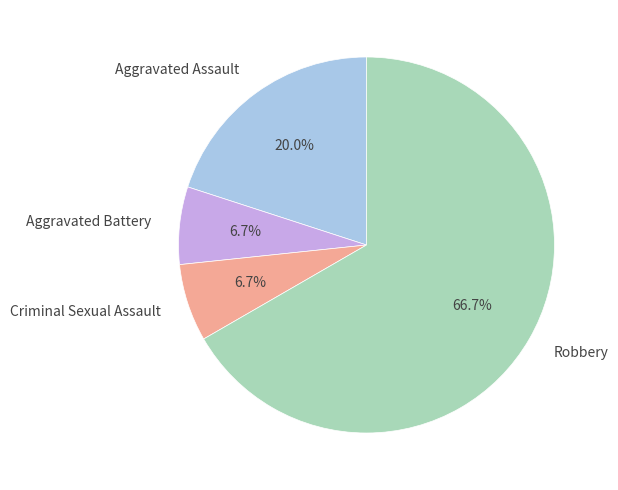

Between Robbery and Aggravated Battery, which is larger?

Robbery